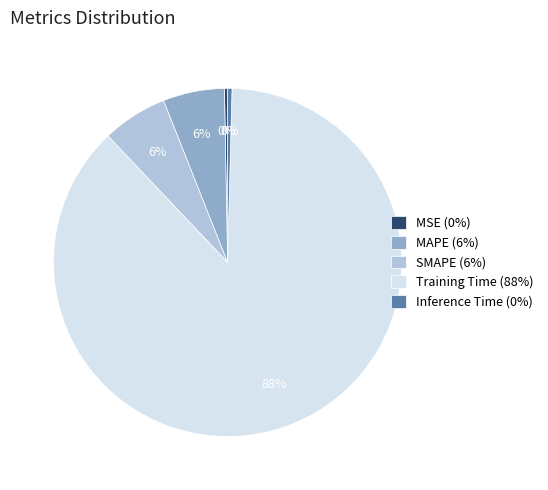

How many slices are in this pie chart?

5